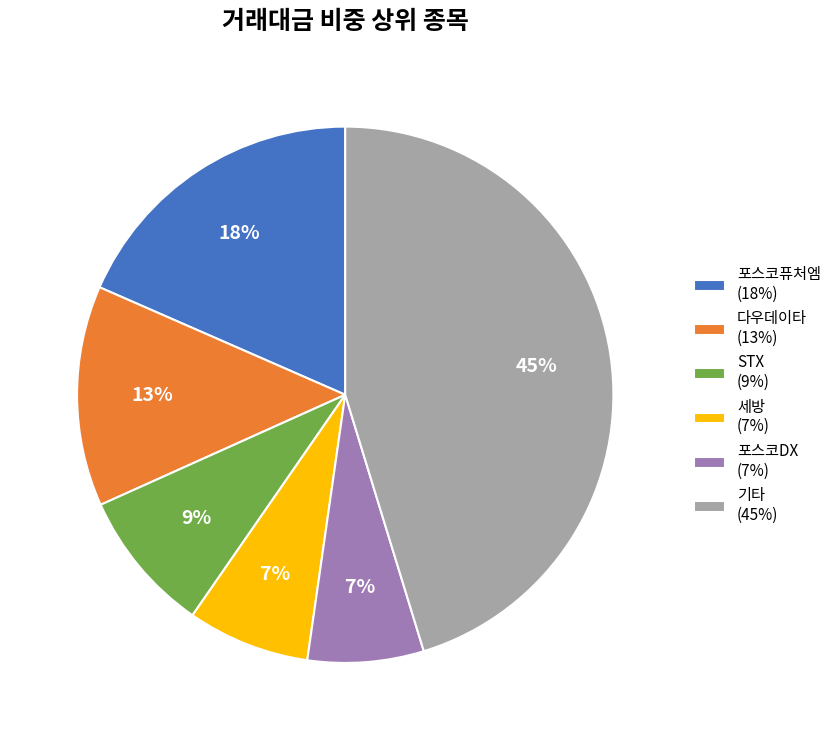

To the nearest percent, what is the difference between the largest and smallest slice percentages?

38%